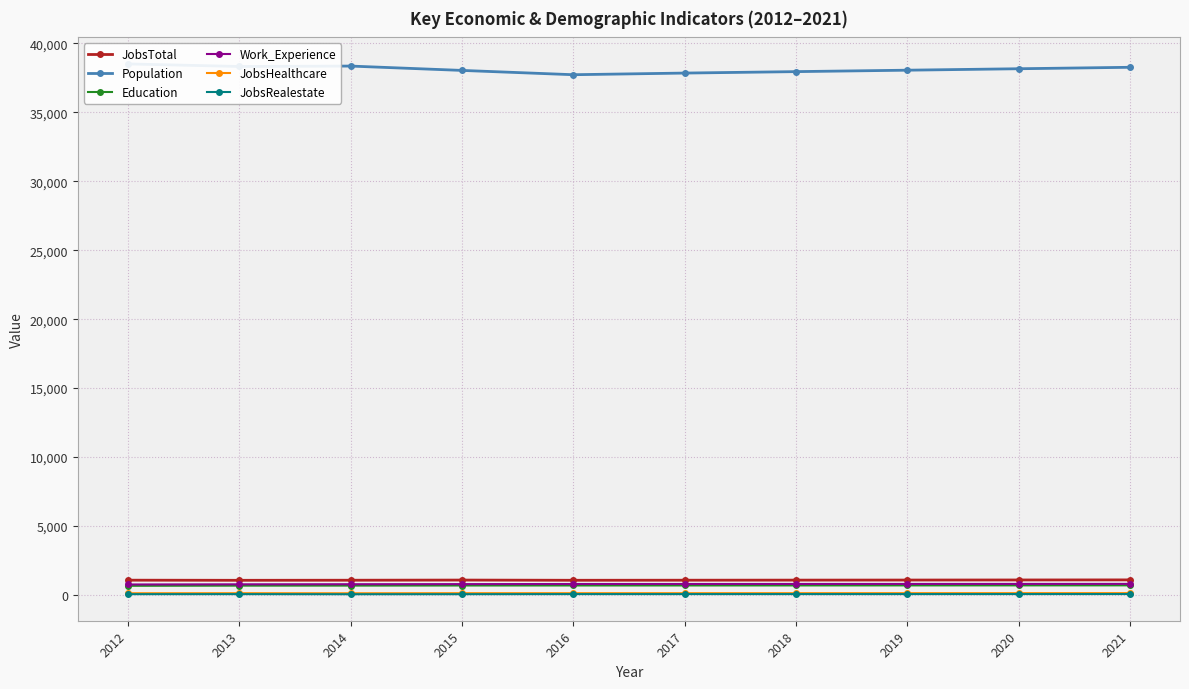

At 2016, list the series in order from largest to smallest.

Population, JobsTotal, Work_Experience, Education, JobsHealthcare, JobsRealestate